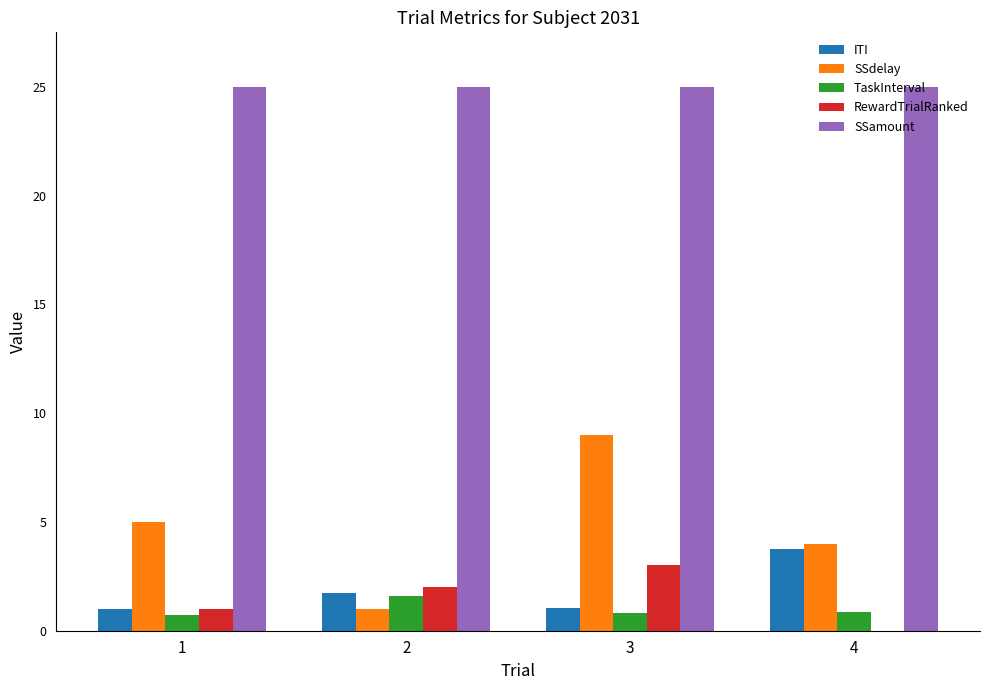

Count the number of categories in the chart.

4